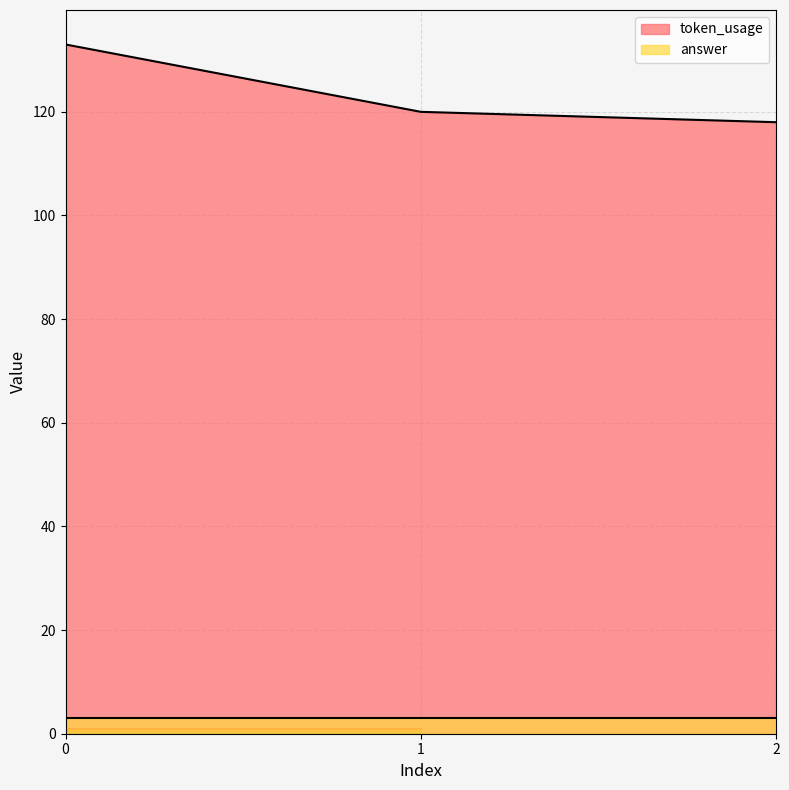

The chart shows a value of 79 at 0. True or false?

False